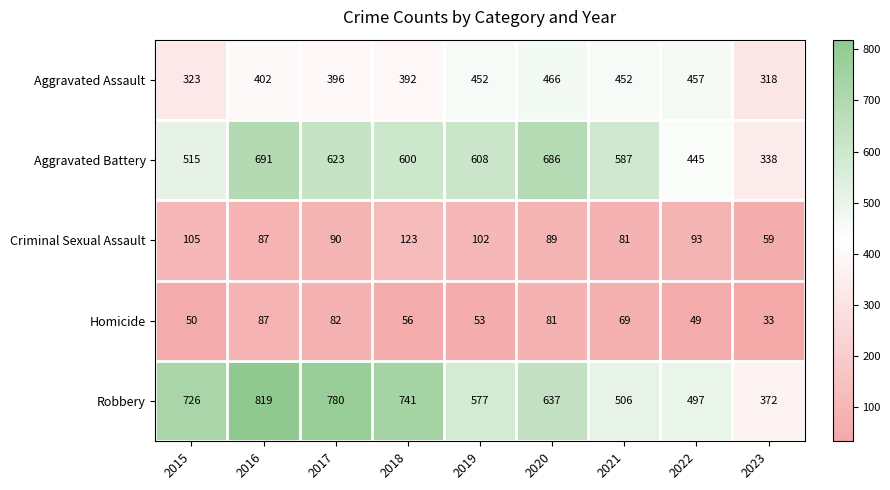

What is the sum of all Criminal Sexual Assault values?

829